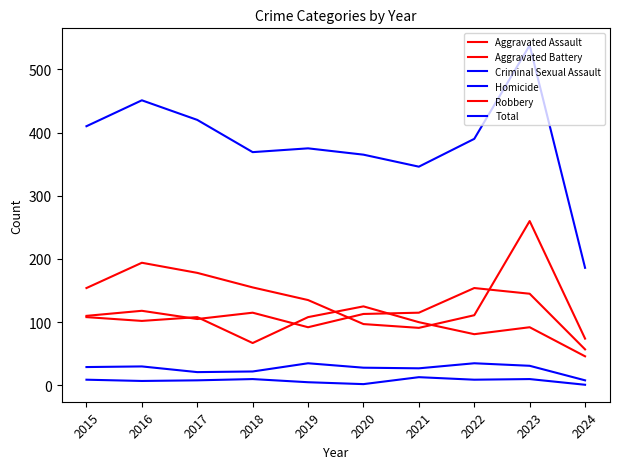

Does the chart have visible grid lines?

No